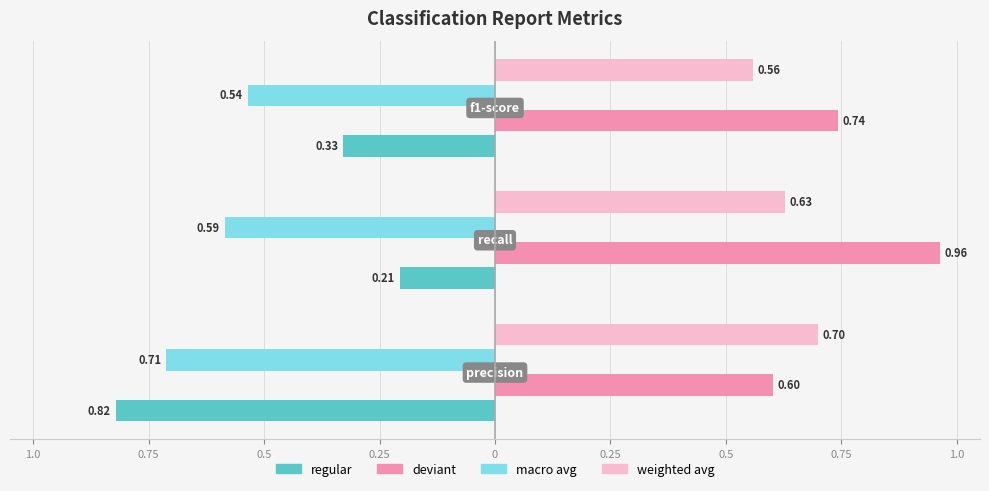

What are all the series names shown in the legend?

regular, deviant, macro avg, weighted avg